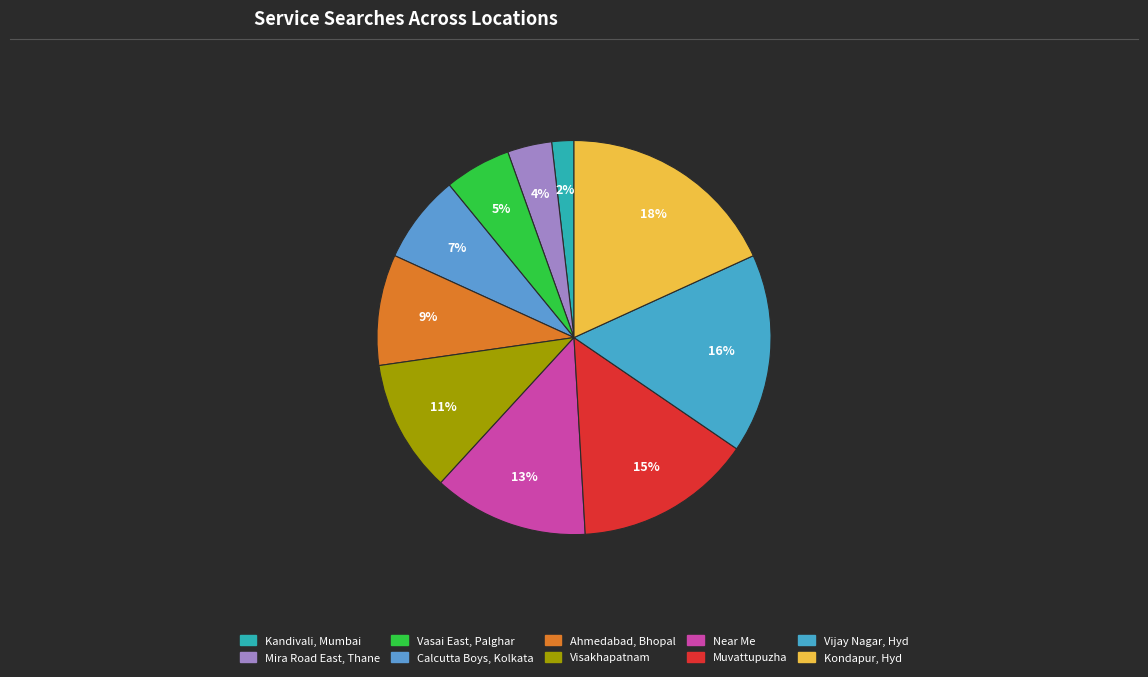

To the nearest percent, what is the average slice percentage?

10%